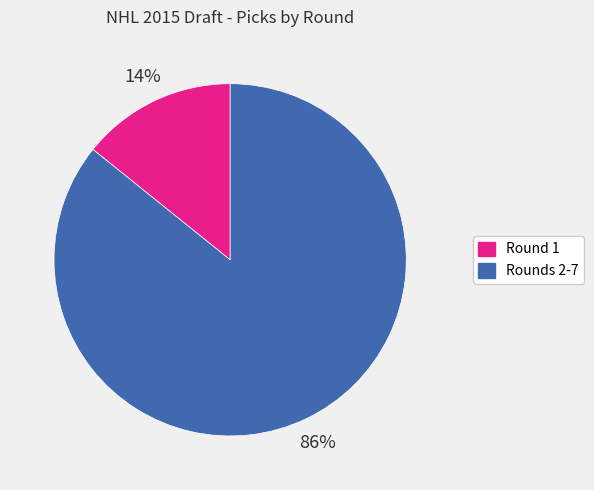

Does any single category account for the majority?

Yes